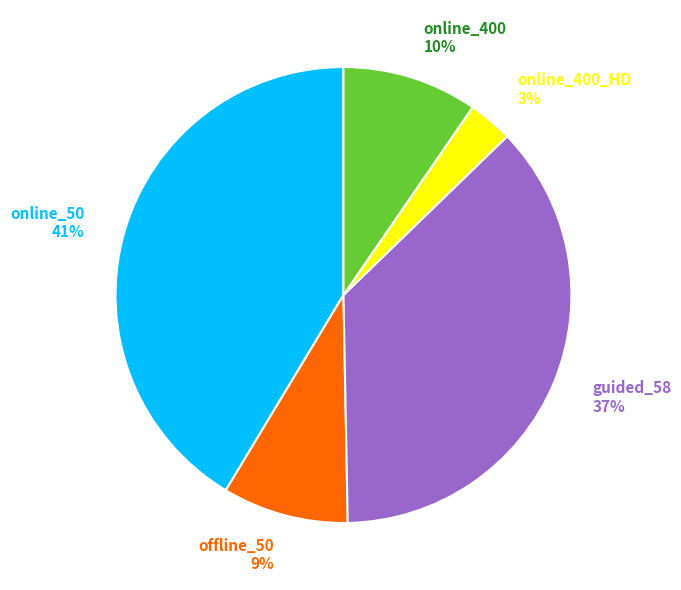

What percentage is the online_400 10% slice, to the nearest percent?

10%